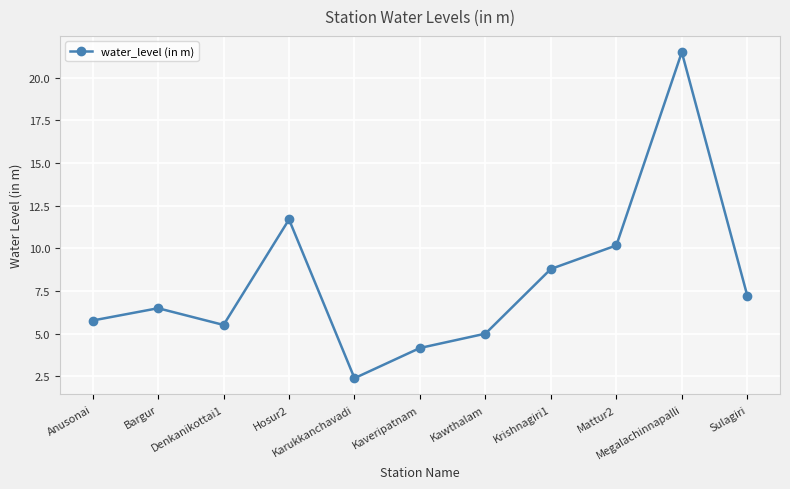

What is the maximum value shown in the chart?

21.5